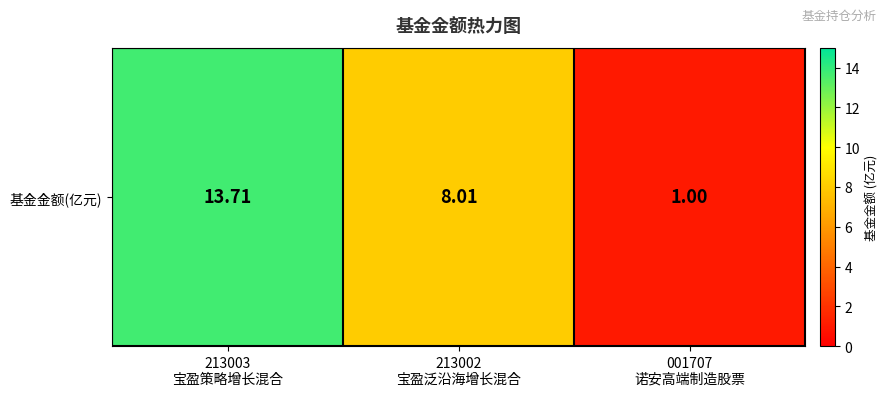

What is the smallest value displayed?

1.0